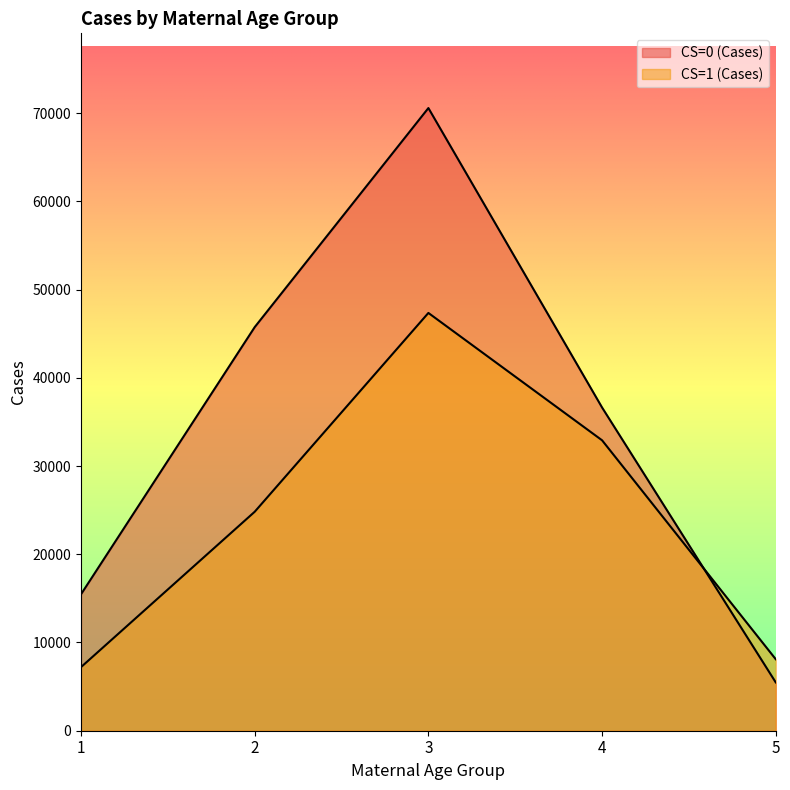

In CS=0 (Cases), how many points are higher than both neighbors (excluding endpoints)?

1